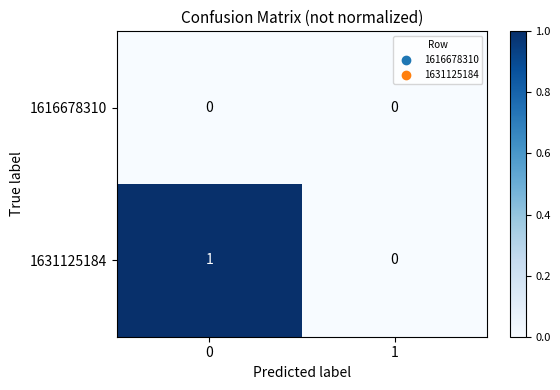

Which series changed the most between 0 and 1?

1631125184